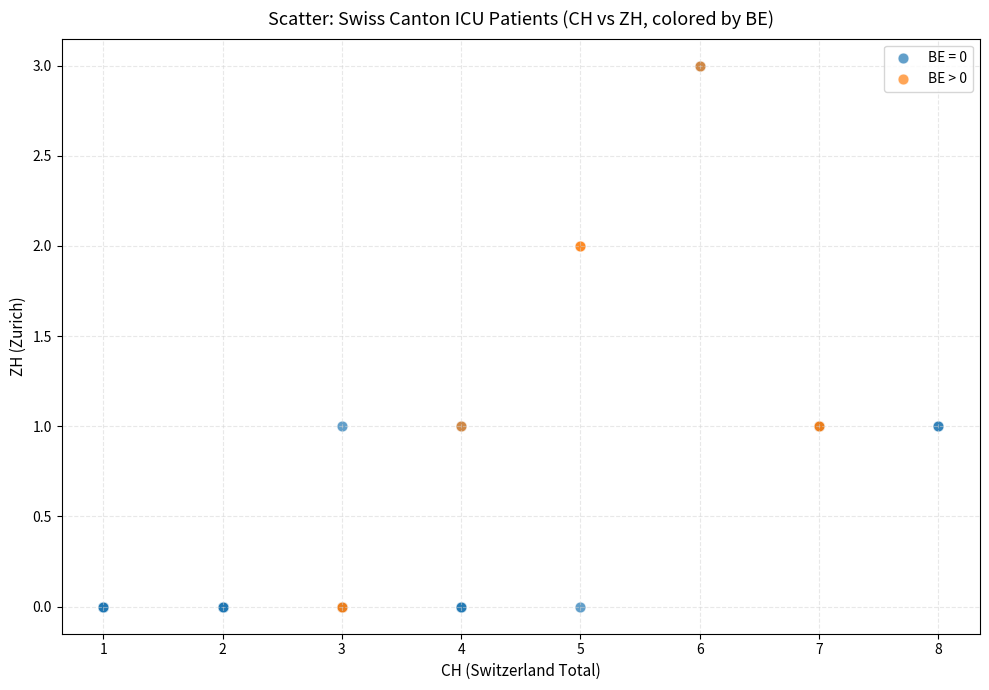

Which series has the widest spread of Y values?

BE = 0